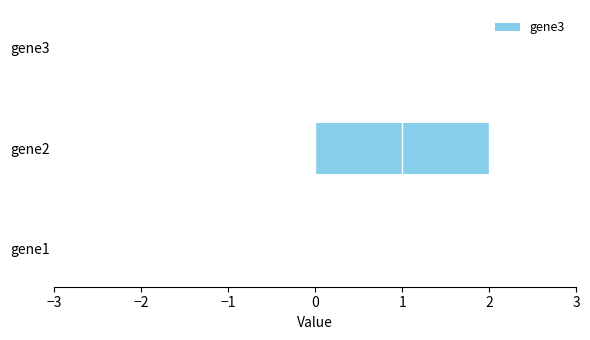

How many series are shown in this chart?

1